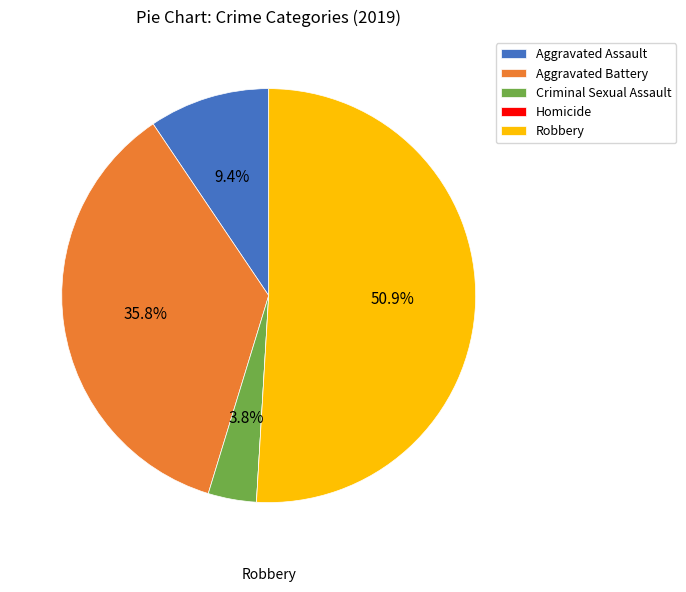

What portion of the pie excludes Criminal Sexual Assault?

96.2%